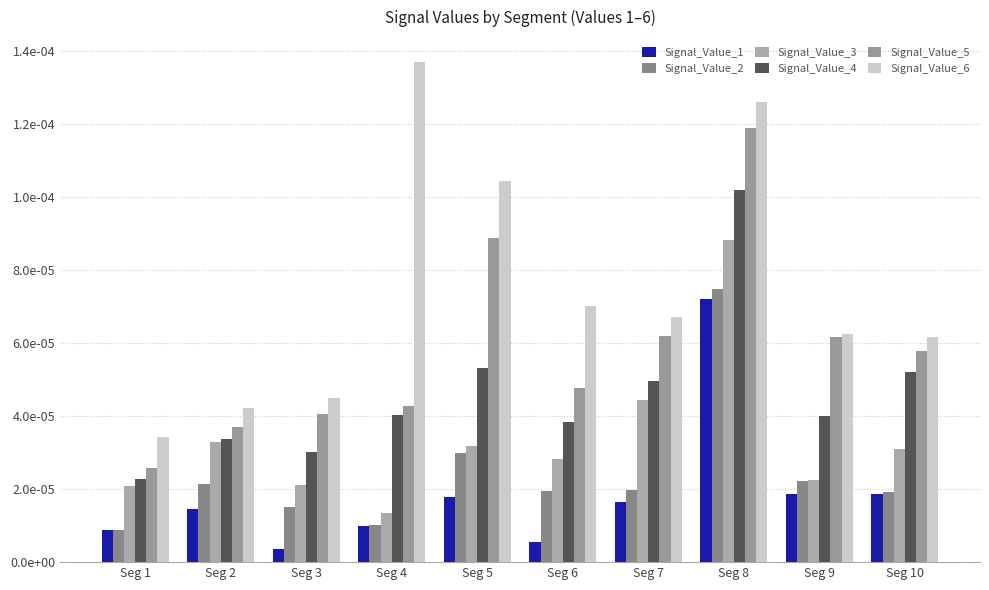

Are the bars horizontal?

No